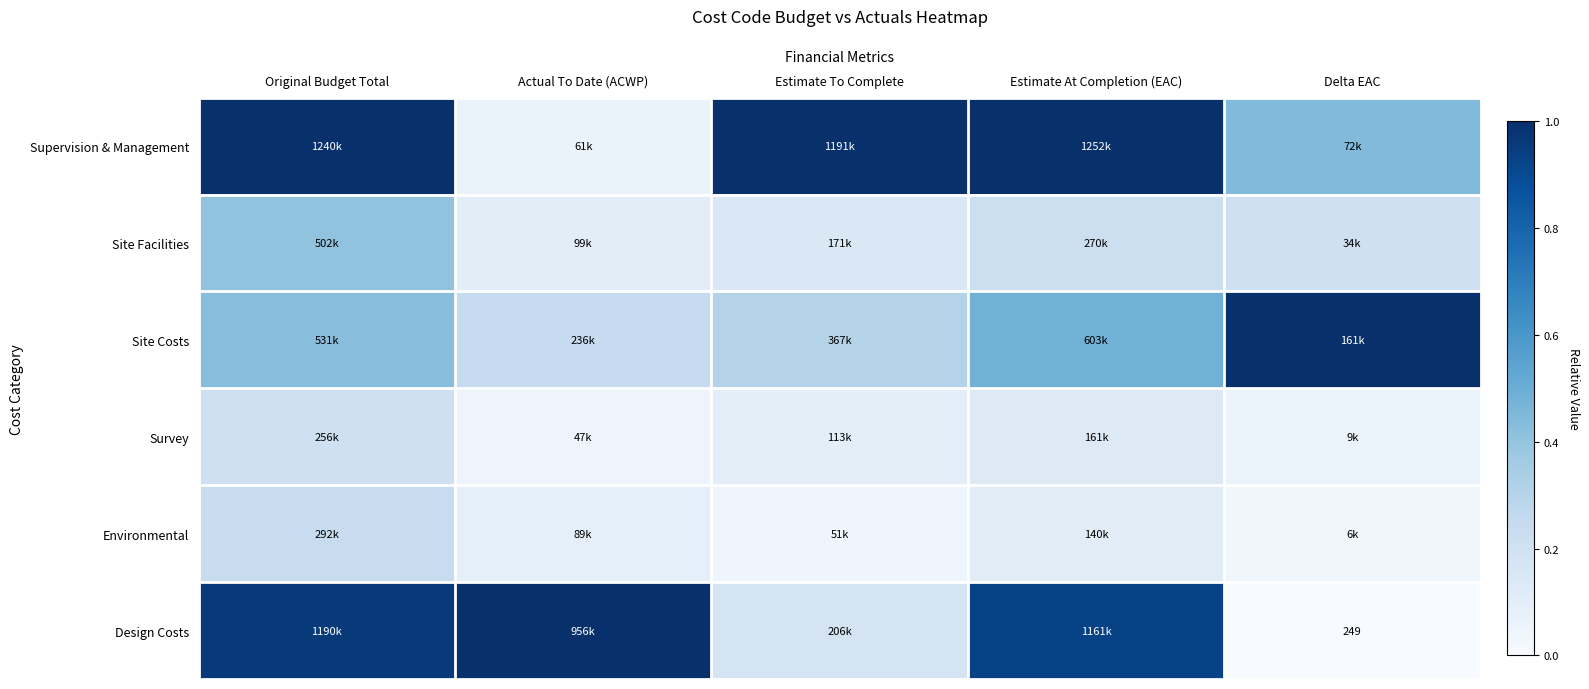

Between Original Budget Total and Actual To Date (ACWP), which series saw the biggest shift?

Supervision & Management